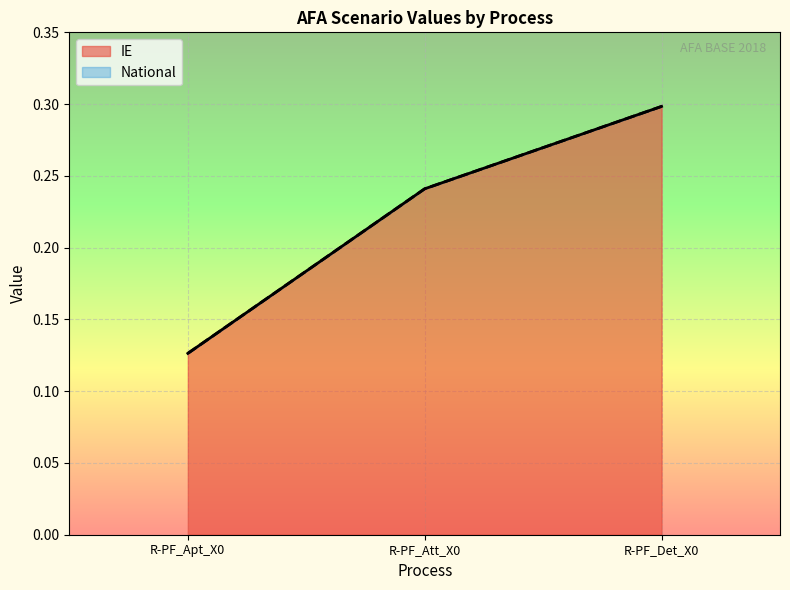

Which series has the widest spread of values?

IE